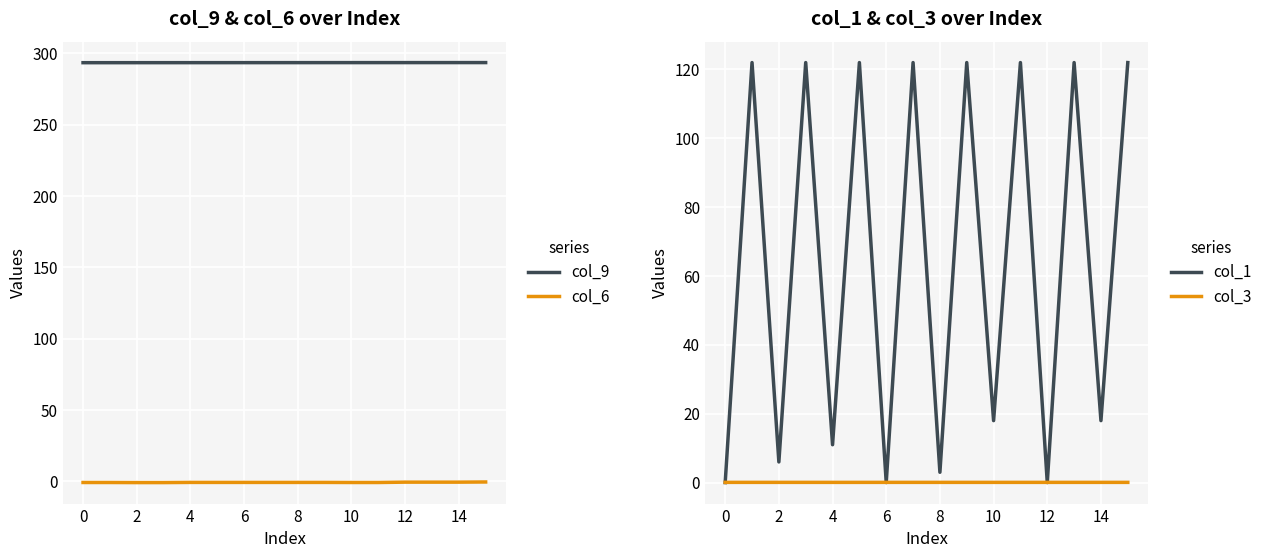

Which category has the highest value in the col_6 series?

15